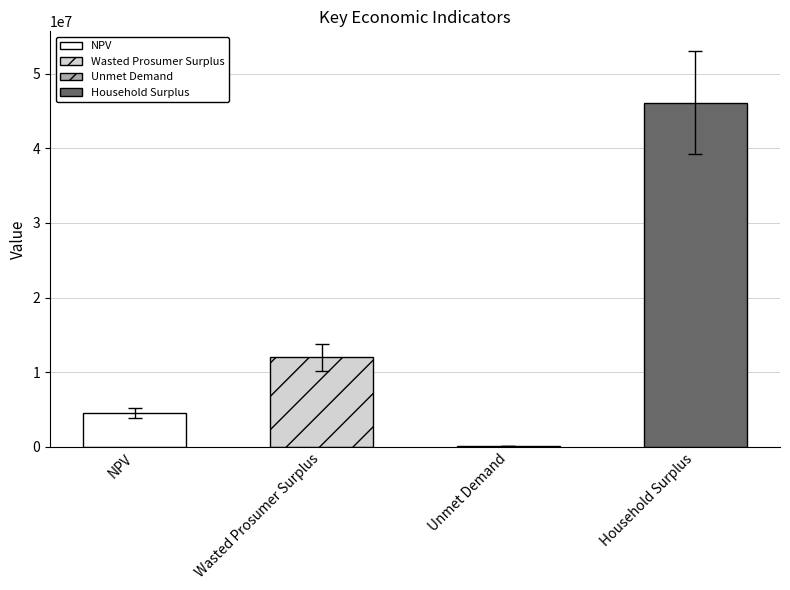

What is the sum of the values at Unmet Demand and NPV?

4550734.8